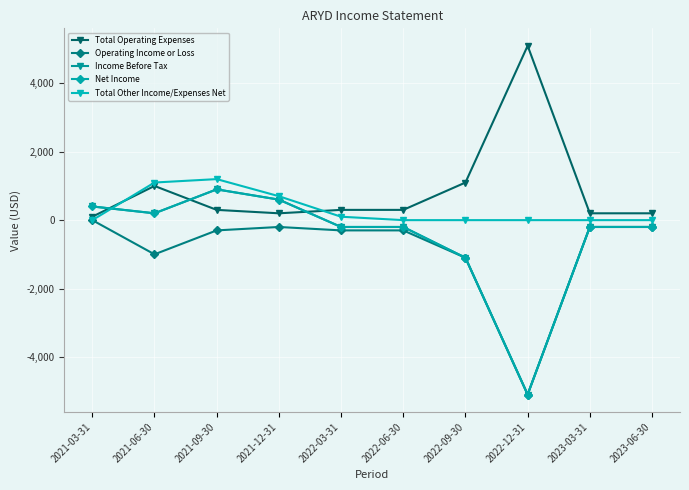

Does the chart have visible grid lines?

Yes